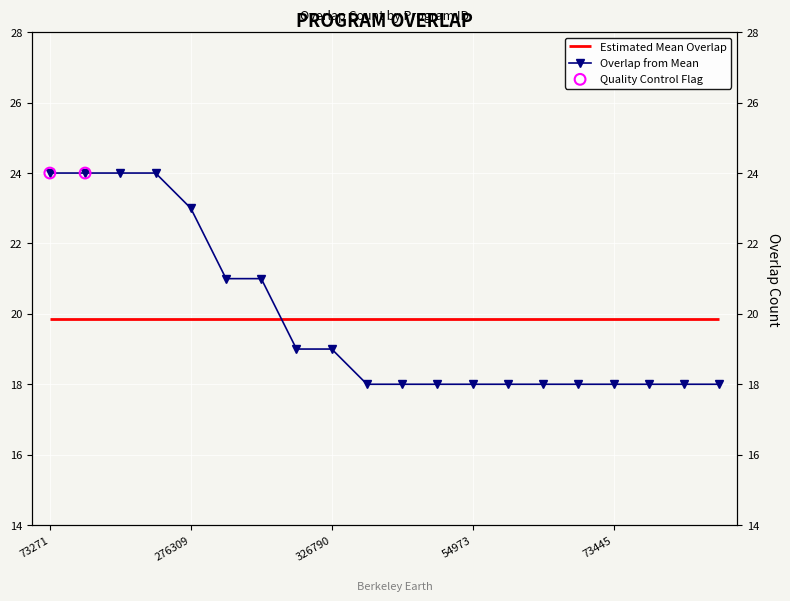

What is the ratio of the value at 132122 to the value at 51951?

1.1